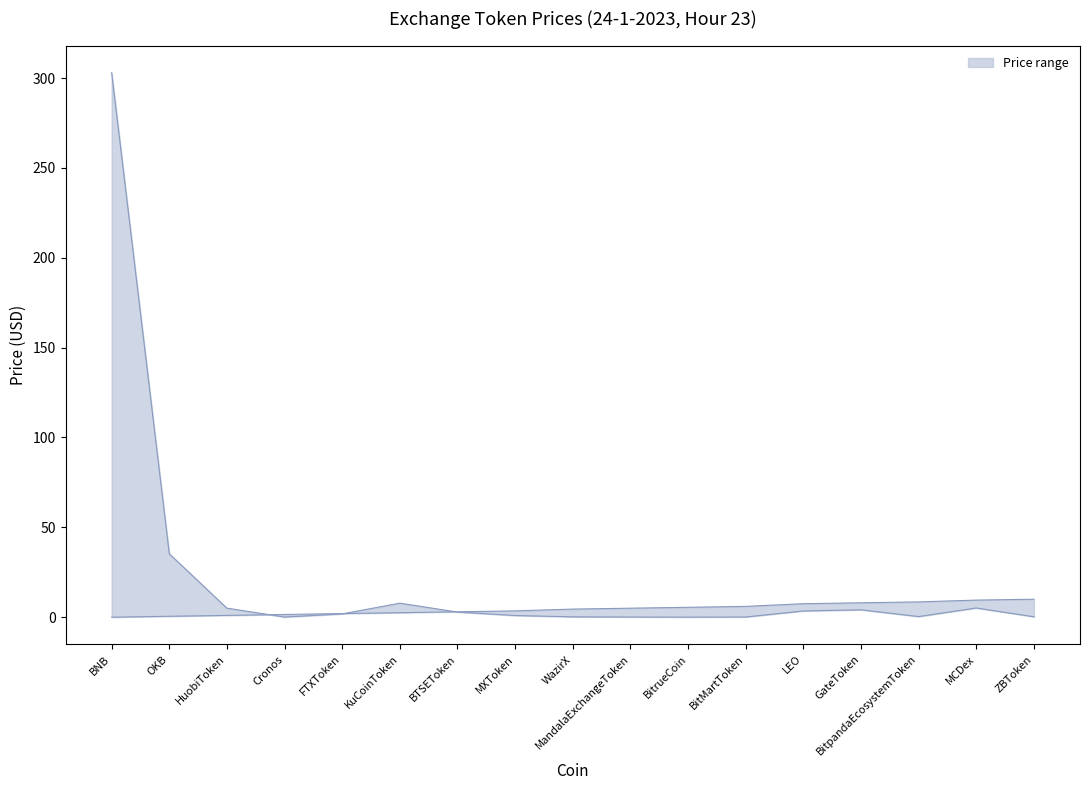

At how many categories does at least one series exceed 65?

1